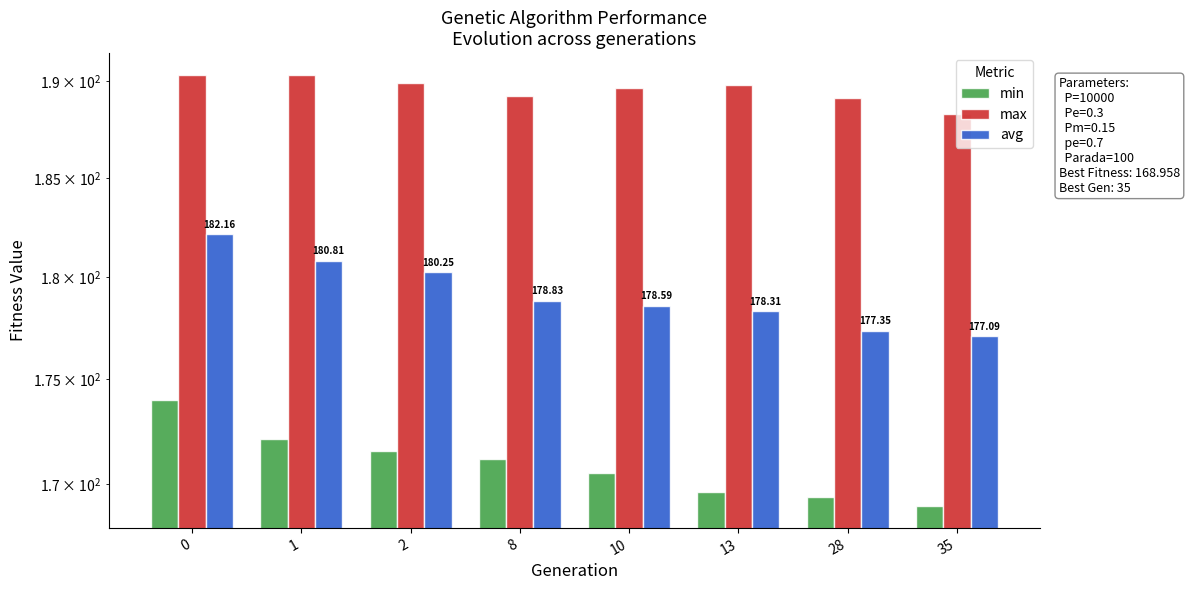

Reading left to right, extract all data points from this chart.

min: 174.0	172.1	171.5	171.2	170.5	169.6	169.4	169.0
max: 190.3	190.3	189.9	189.2	189.6	189.8	189.1	188.3
avg: 182.2	180.8	180.2	178.8	178.6	178.3	177.4	177.1